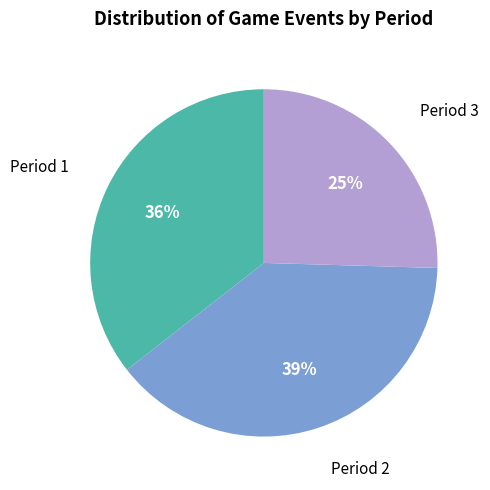

To the nearest percent, what is the average slice percentage?

33%